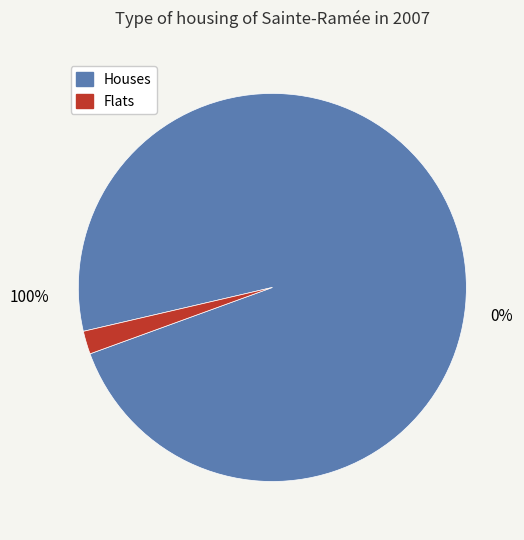

Is there any slice that represents more than half of the pie?

Yes